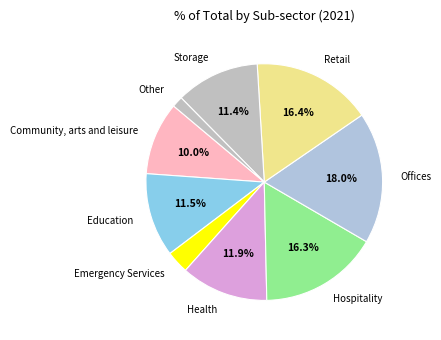

To the nearest percent, what is the combined percentage of Education and Offices?

29%